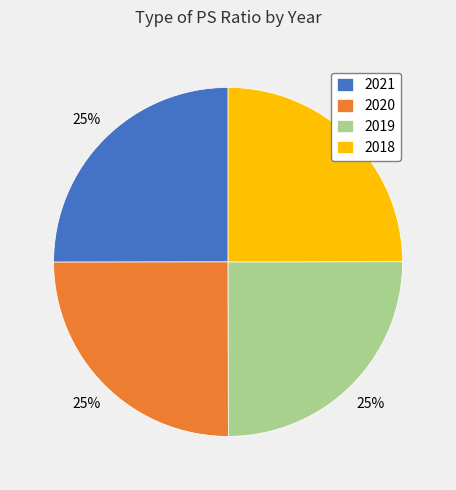

Is it true that 2021 is 25% of the pie?

True